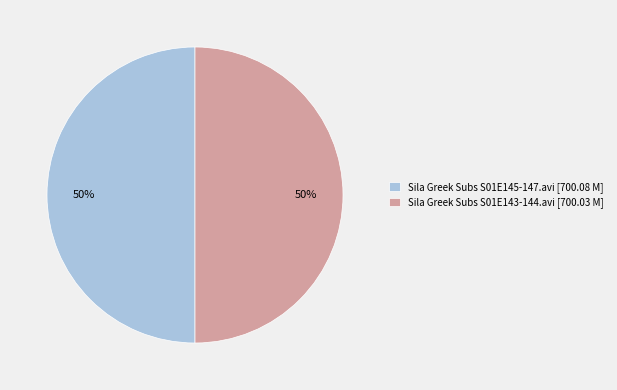

Do Sila Greek Subs S01E145-147.avi [700.08 M] and Sila Greek Subs S01E143-144.avi [700.03 M] together represent more than half of the pie?

Yes